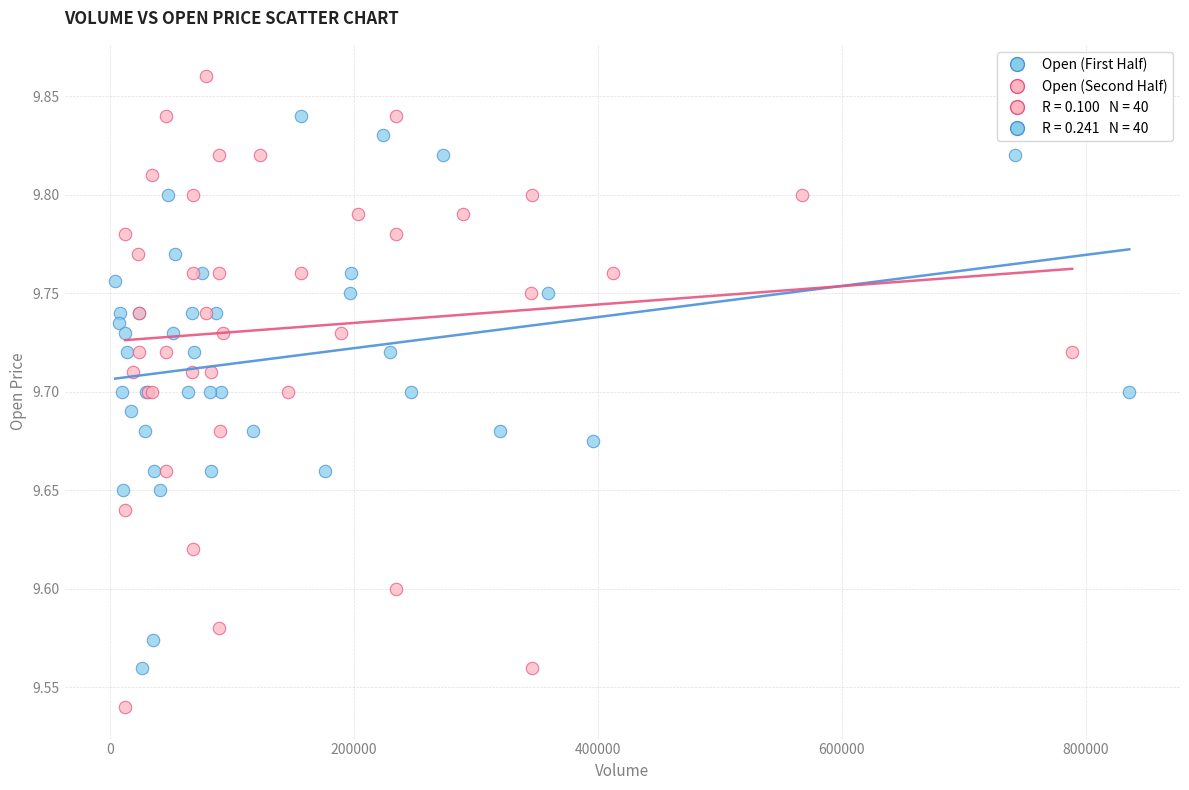

Which series has the largest Y range (max minus min)?

Open (Second Half)